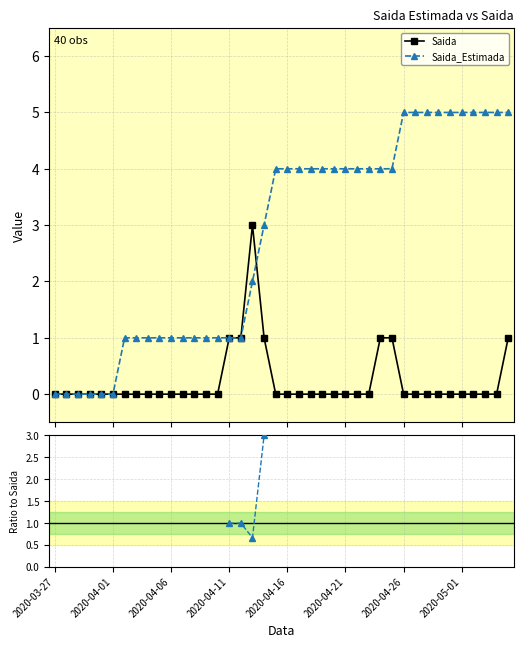

In Saida, how many points are higher than both neighbors (excluding endpoints)?

1